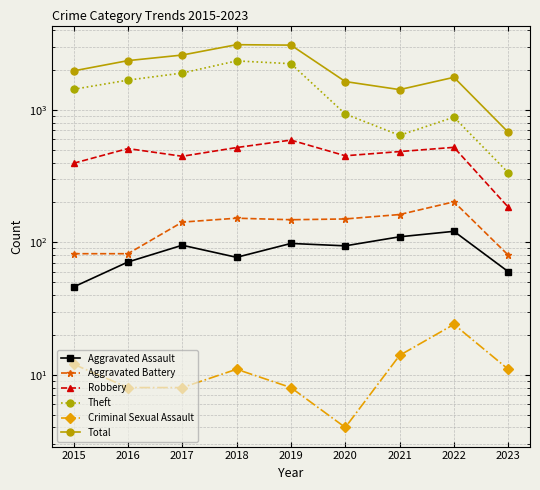

Between 2015 and 2023, which series saw the biggest shift?

Total